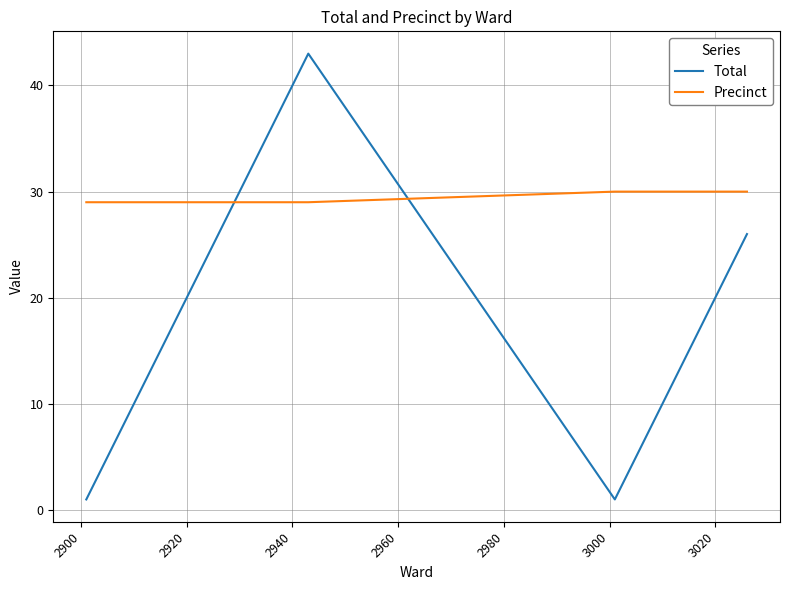

List the series in order of their overall mean, highest first.

Precinct, Total